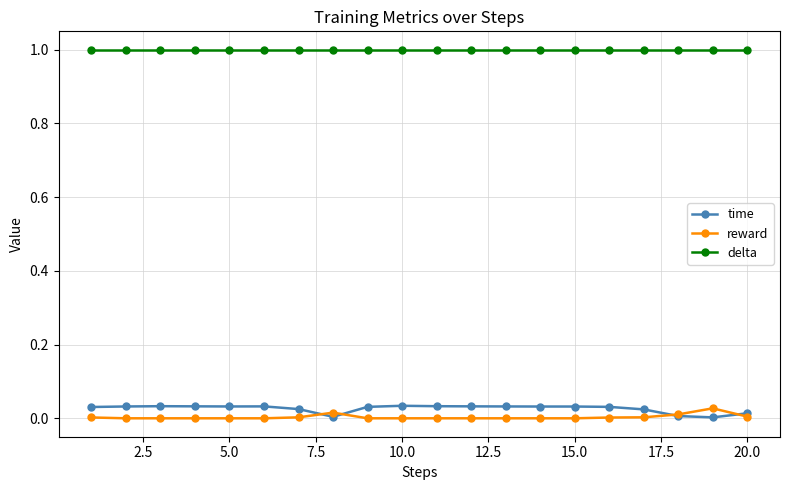

Which series has the largest total across all categories?

delta